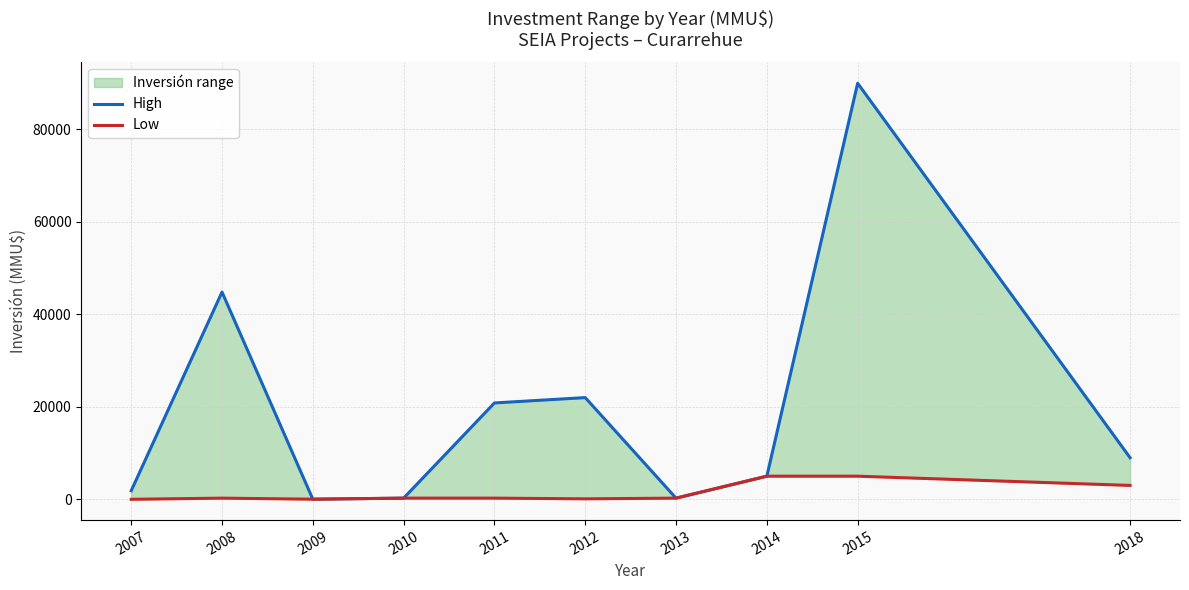

Is it true that Low equals 3000 at 2018?

True